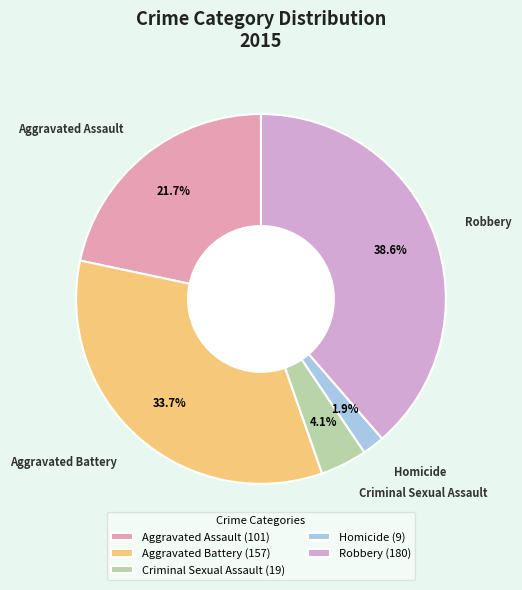

Do Aggravated Assault and Aggravated Battery together represent more than half of the pie?

Yes